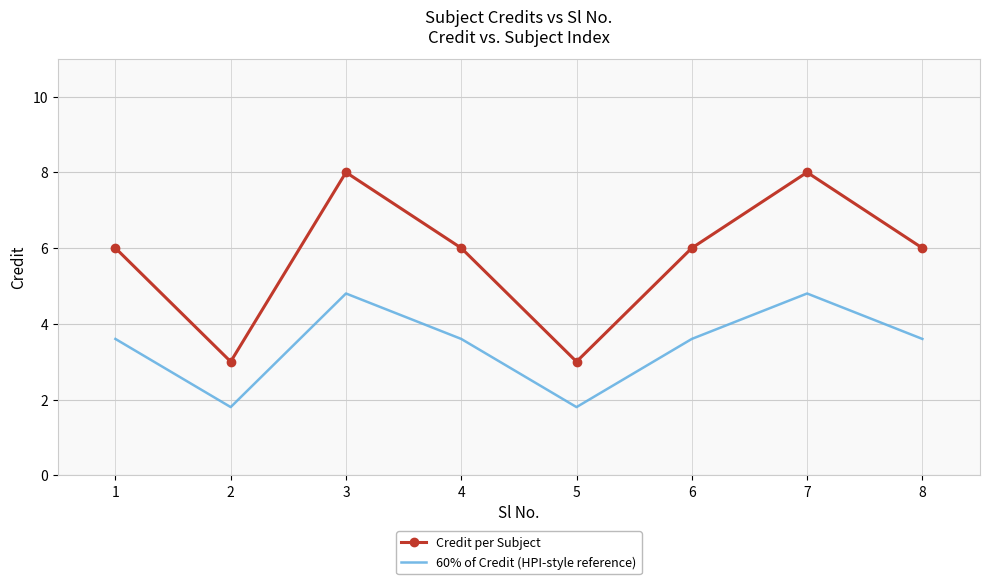

What is the difference between the Credit per Subject values at 5 and 6?

3.0